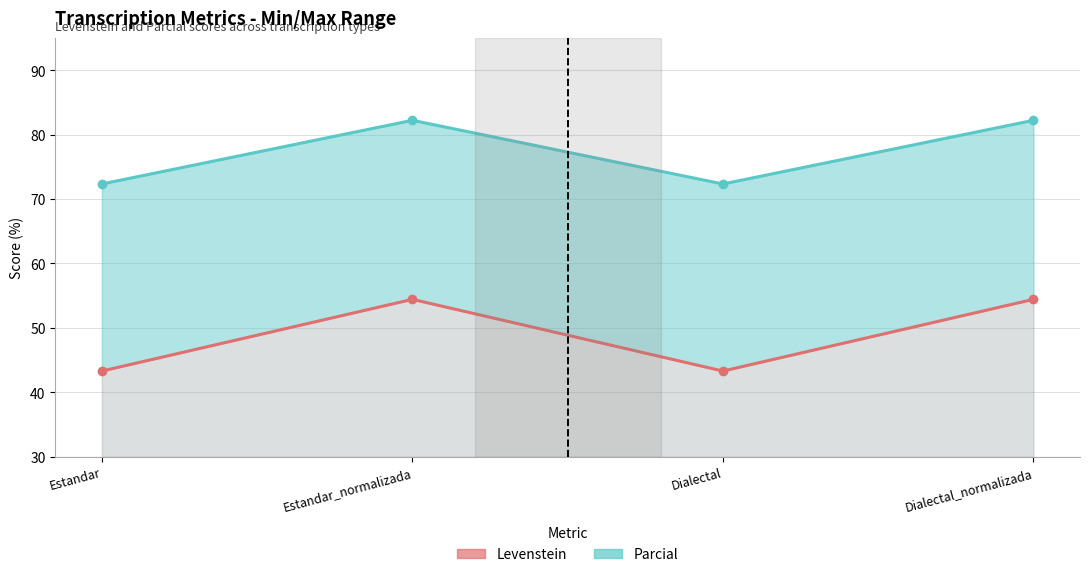

Where is the first local minimum for Parcial?

Dialectal